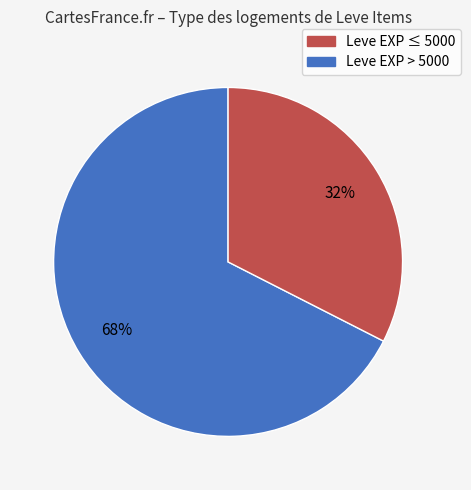

To the nearest percent, what is the average slice percentage?

50%